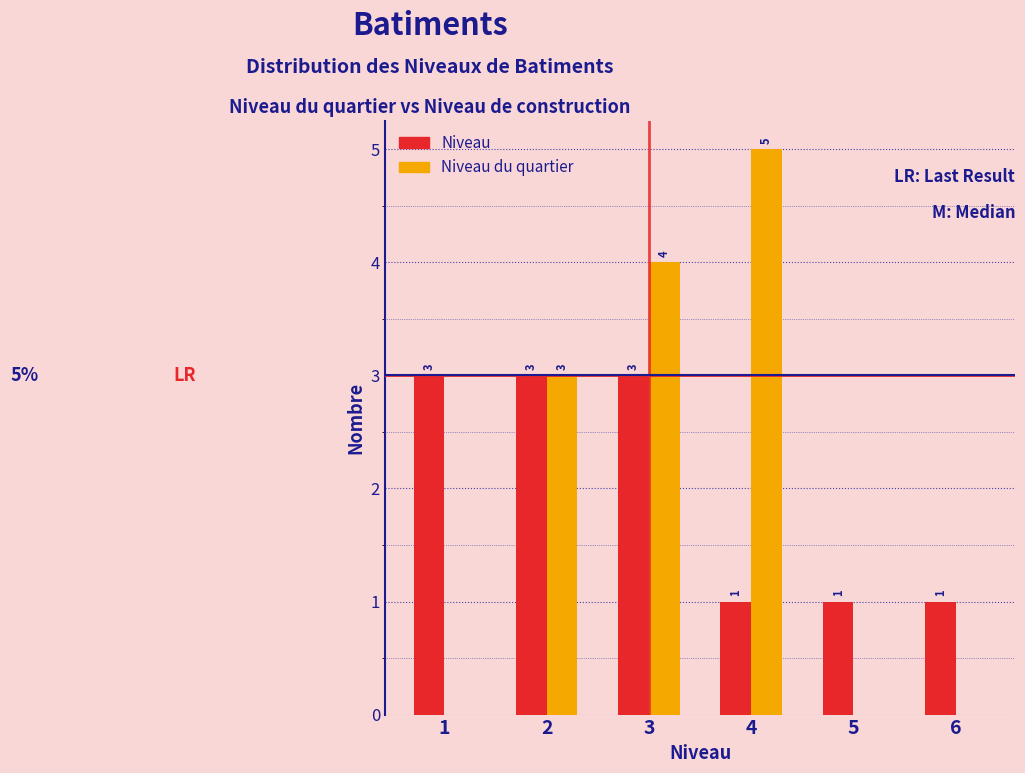

Reading left to right, transcribe all the data shown in this chart.

Niveau: 1=3	2=3	3=3	4=1	5=1	6=1
Niveau du quartier: 1=0	2=3	3=4	4=5	5=0	6=0